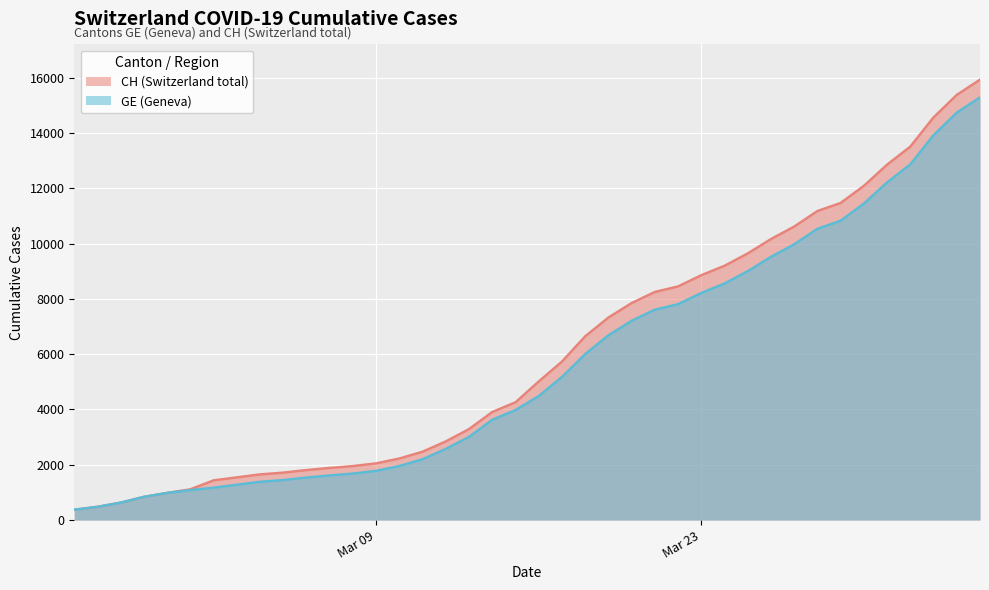

What is the difference between the maximum and minimum values in the GE series?

14909